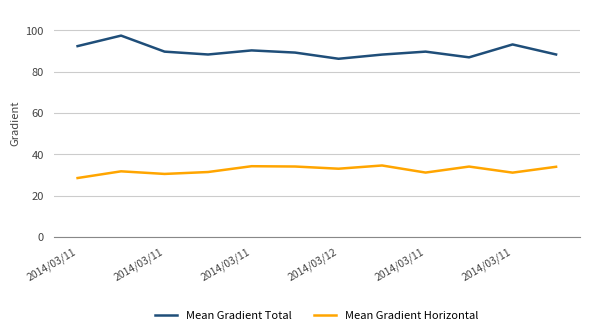

List the series in order of their peak value, highest first.

Mean Gradient Total, Mean Gradient Horizontal